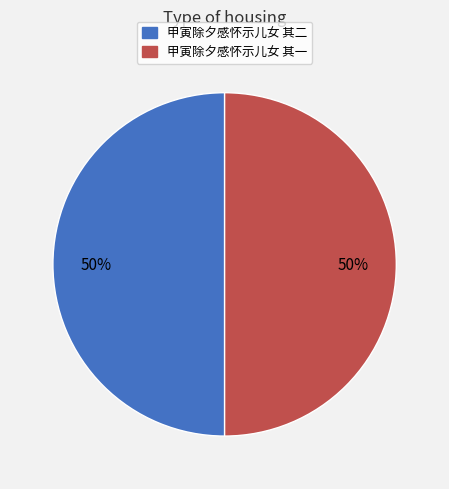

What is the ratio of the value at 甲寅除夕感怀示儿女 其一 to the value at 甲寅除夕感怀示儿女 其二?

1.0